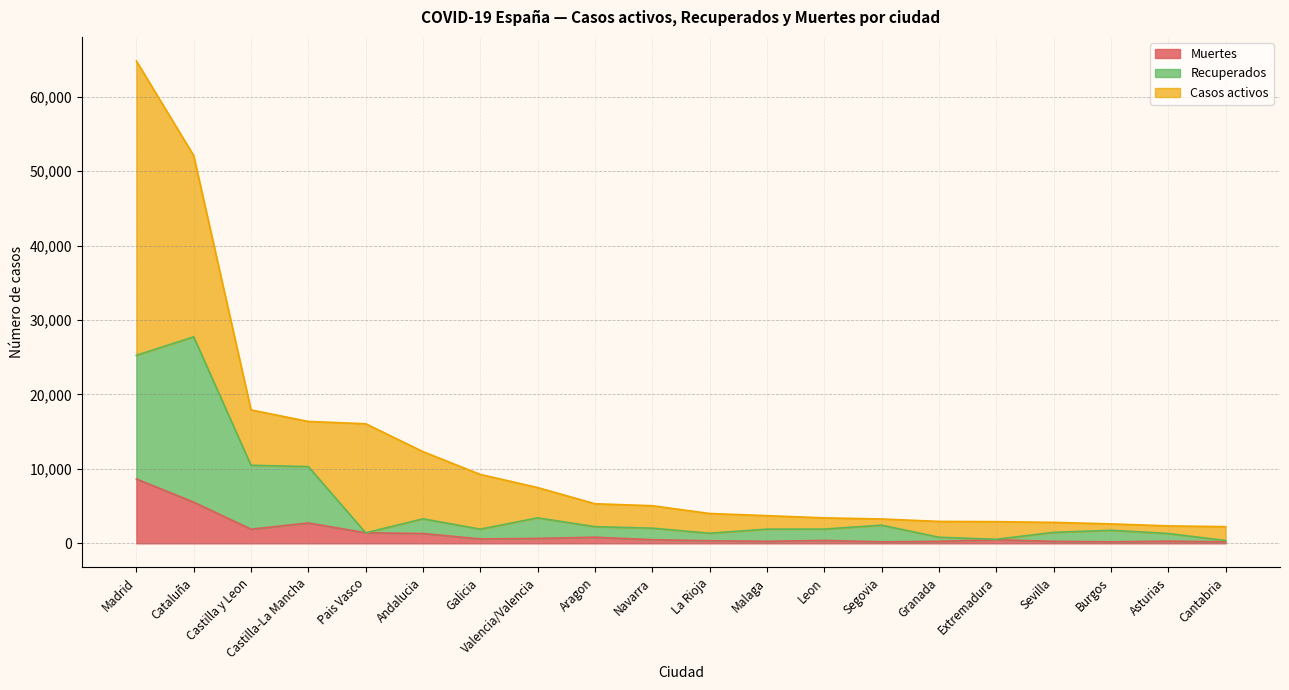

What is the maximum value for Muertes?

8644